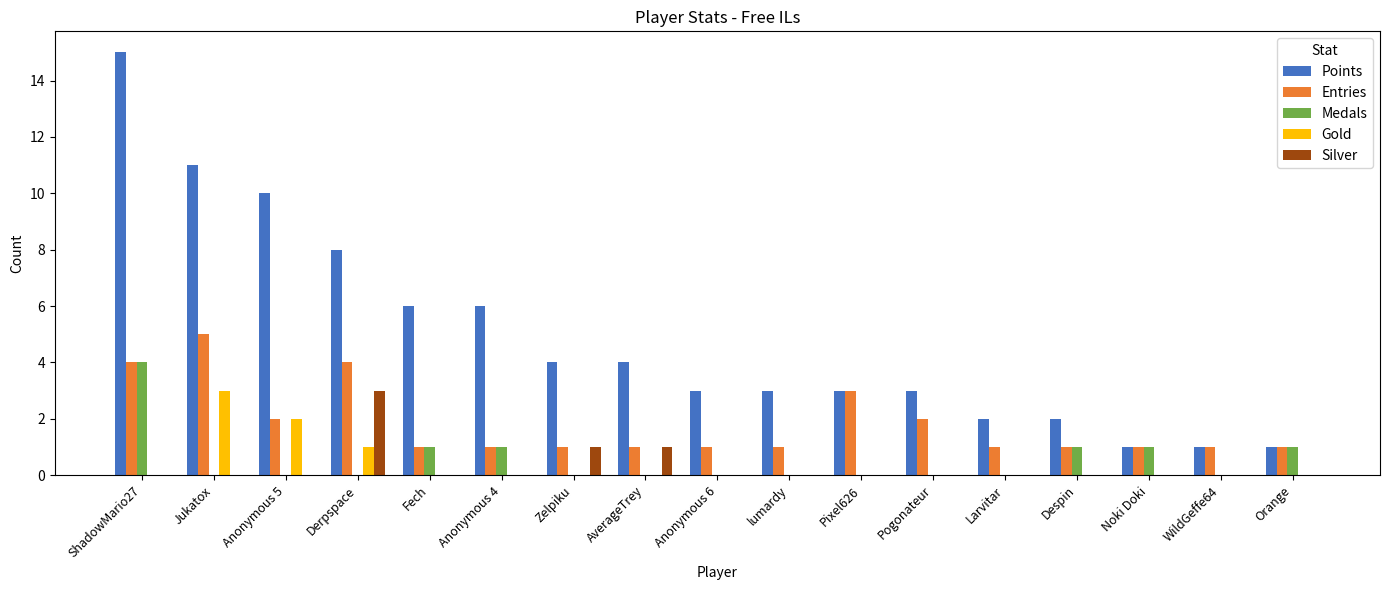

At which category does the chart reach its peak across all series?

ShadowMario27